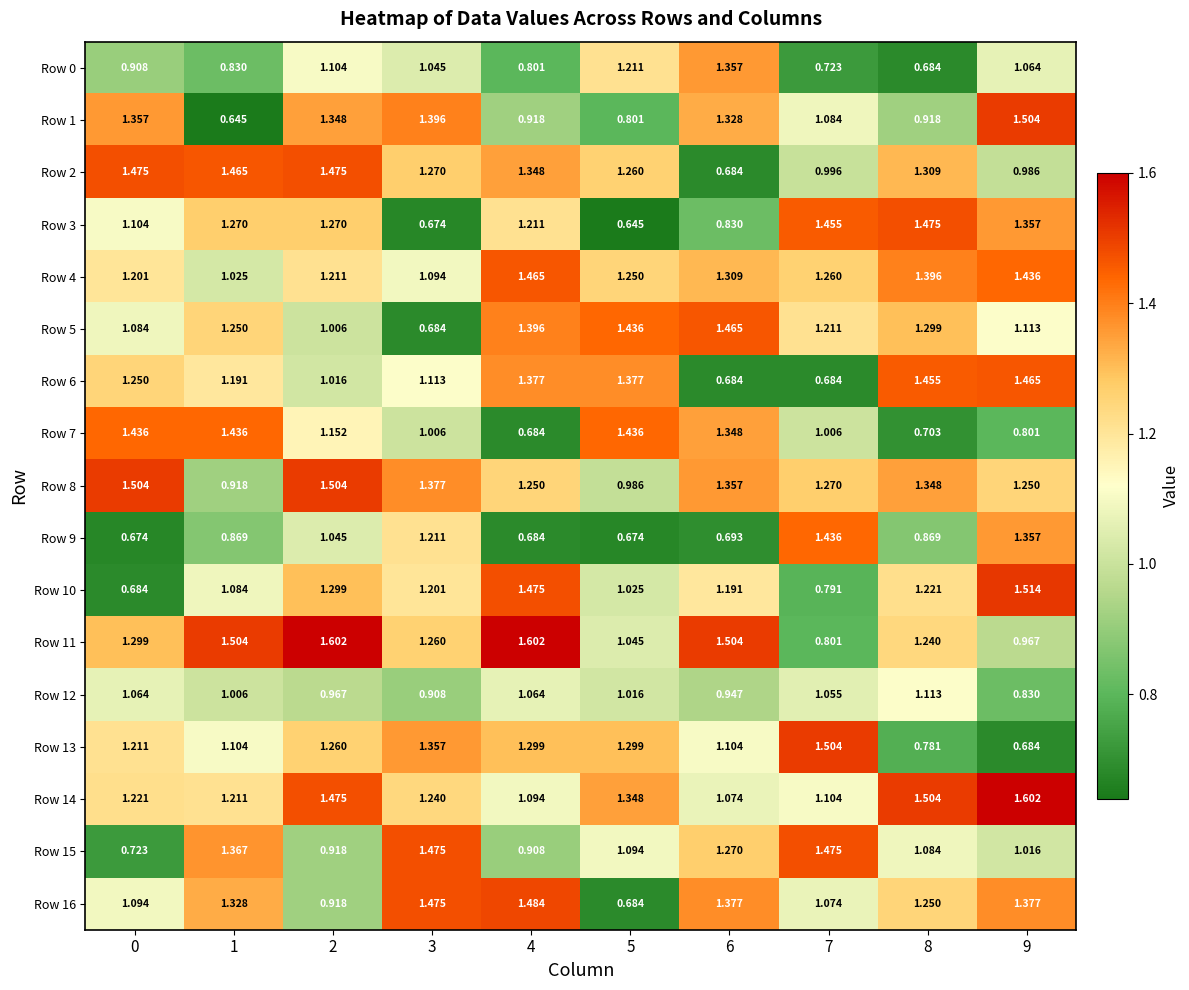

Is the value of Row 1 at 5 greater than the value of Row 0 at 0?

No